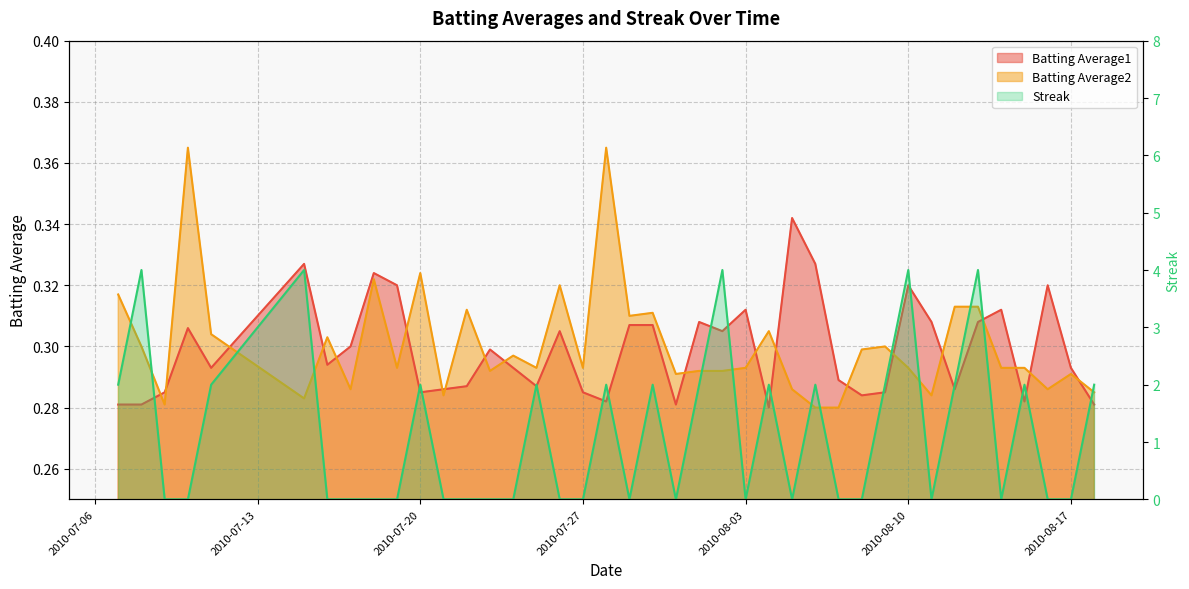

Reading left to right, what are all the values shown in this chart?

Batting Average1: 0.3	0.3	0.3	0.3	0.3	0.3	0.3	0.3	0.3	0.3	0.3	0.3	0.3	0.3	0.3	0.3	0.3	0.3	0.3	0.3	0.3	0.3	0.3	0.3	0.3	0.3	0.3	0.3	0.3	0.3	0.3	0.3	0.3	0.3	0.3	0.3	0.3	0.3	0.3	0.3
Batting Average2: 0.3	0.3	0.3	0.4	0.3	0.3	0.3	0.3	0.3	0.3	0.3	0.3	0.3	0.3	0.3	0.3	0.3	0.3	0.4	0.3	0.3	0.3	0.3	0.3	0.3	0.3	0.3	0.3	0.3	0.3	0.3	0.3	0.3	0.3	0.3	0.3	0.3	0.3	0.3	0.3
Streak: 2.0	4.0	0.0	0.0	2.0	4.0	0.0	0.0	0.0	0.0	2.0	0.0	0.0	0.0	0.0	2.0	0.0	0.0	2.0	0.0	2.0	0.0	2.0	4.0	0.0	2.0	0.0	2.0	0.0	0.0	2.0	4.0	0.0	2.0	4.0	0.0	2.0	0.0	0.0	2.0